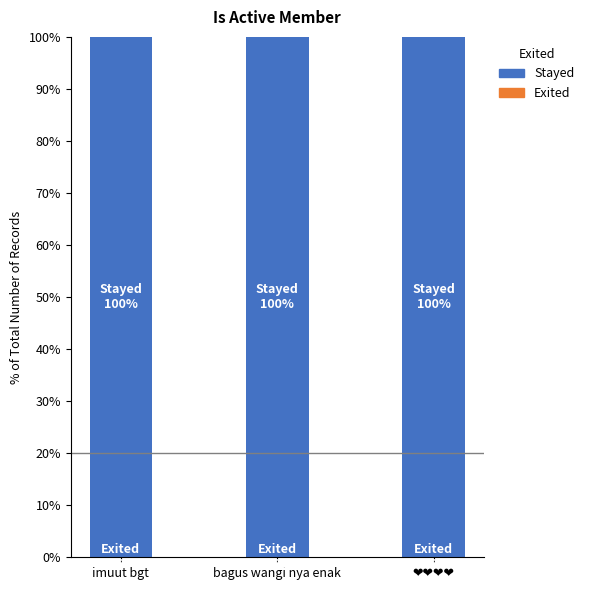

Does the chart contain any negative values?

No